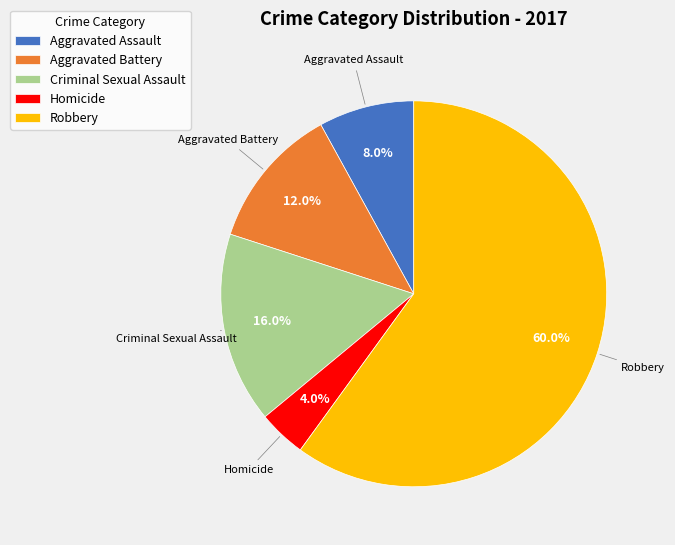

True or false: Criminal Sexual Assault accounts for 26% of the total.

False